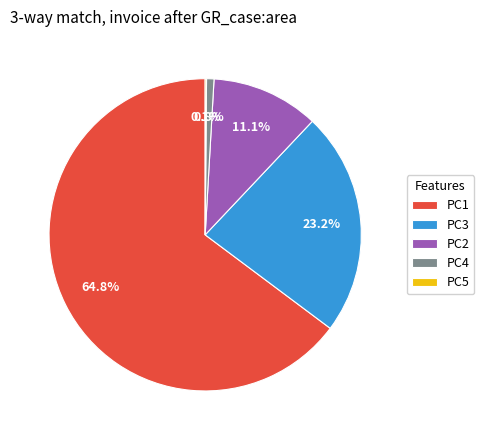

What is the majority slice?

PC1